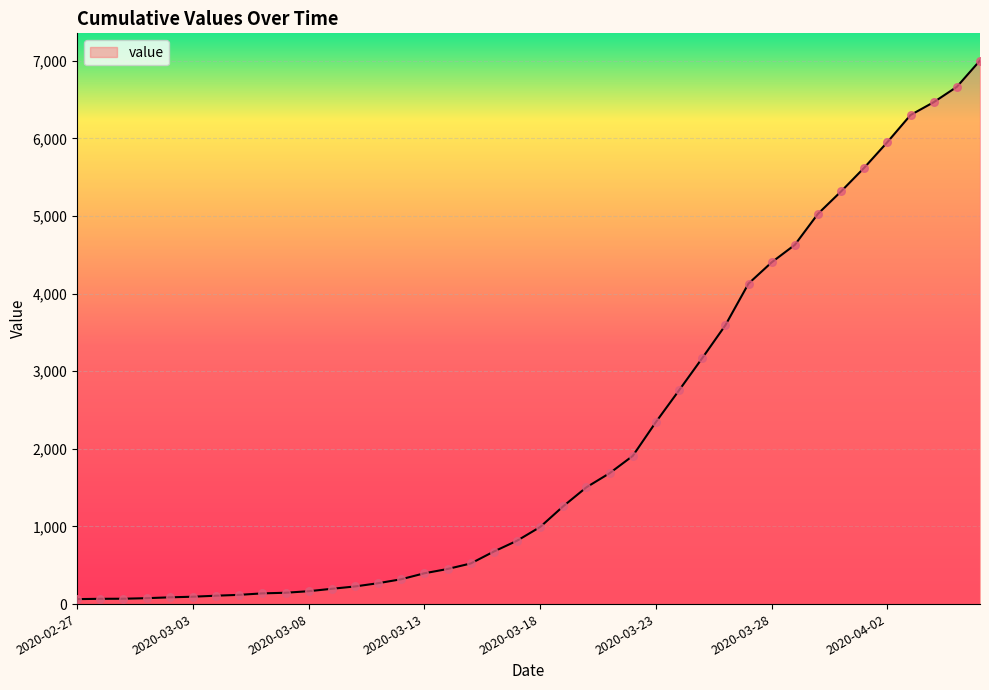

What is the greatest value displayed?

7003